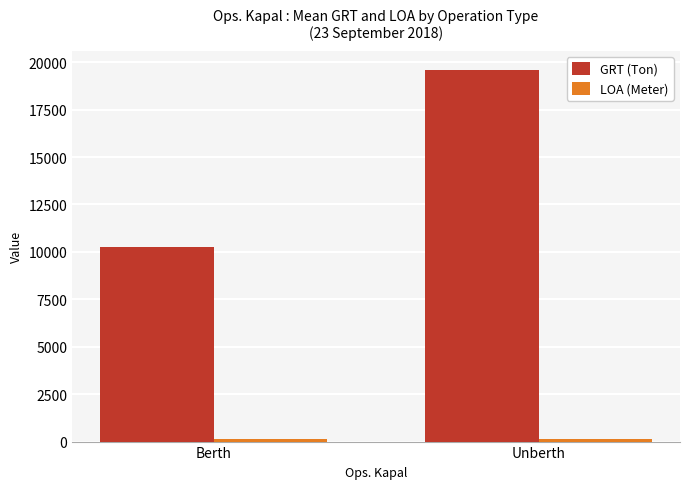

Which series has the largest total across all categories?

GRT (Ton)